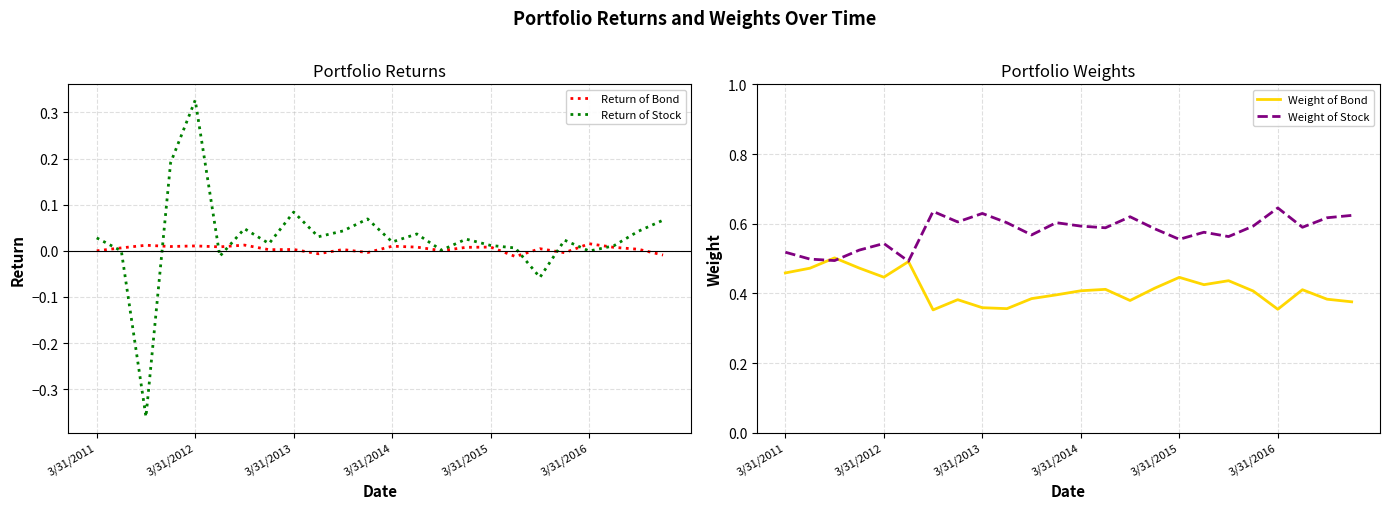

True or false: Return of Stock and Weight of Bond cross at least once.

False